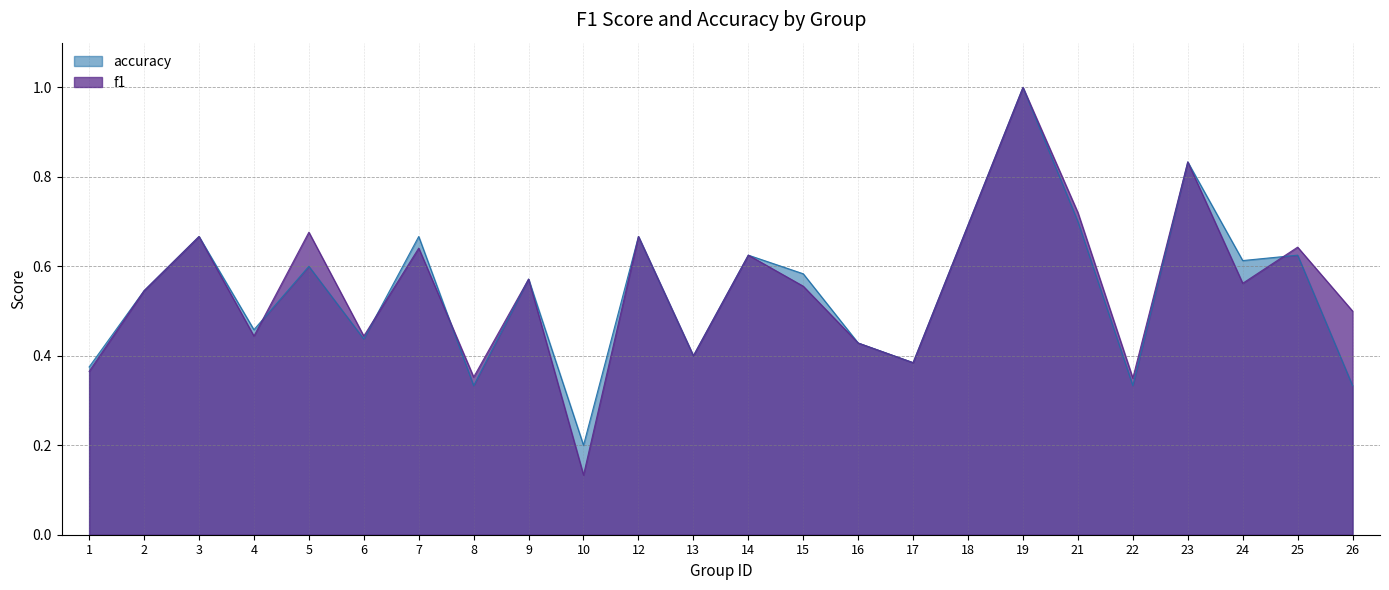

What are all the series names shown in the legend?

accuracy, f1